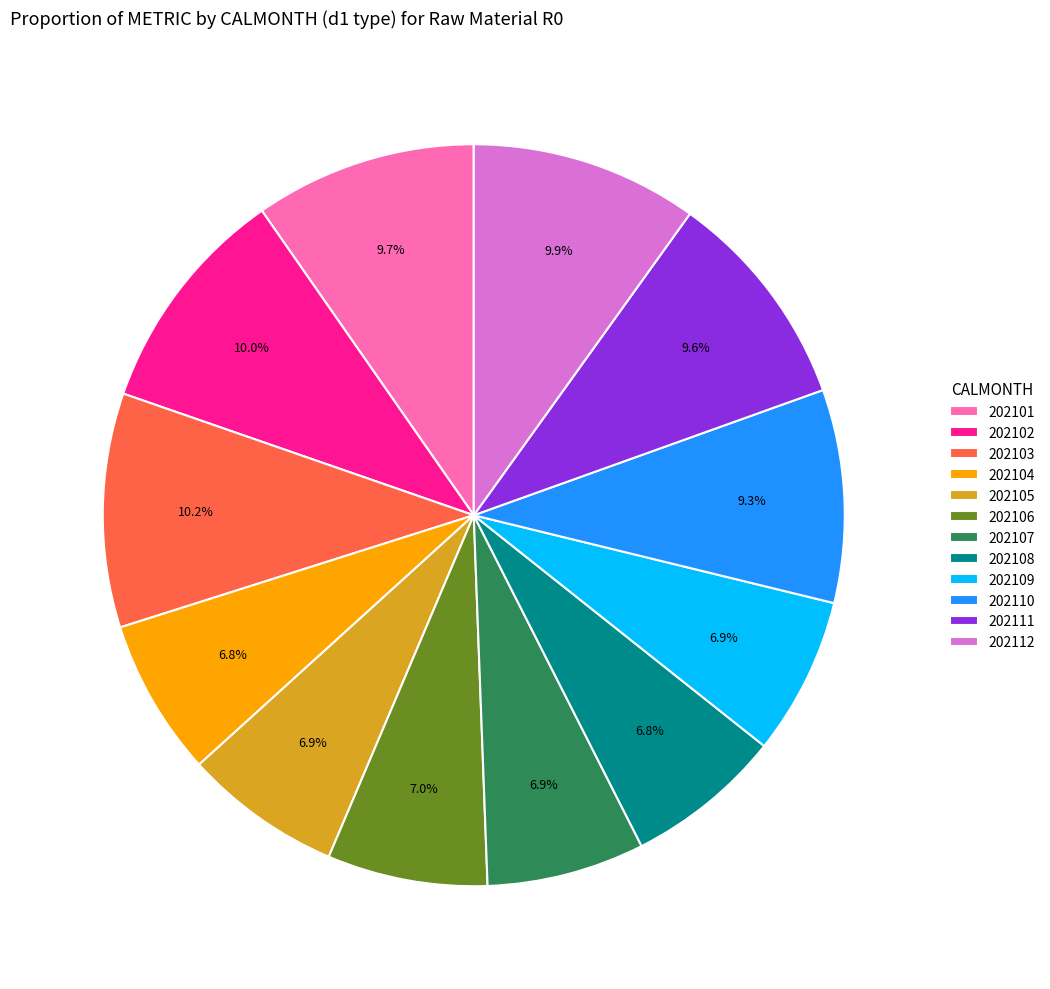

To the nearest percent, what is the average slice percentage?

8%